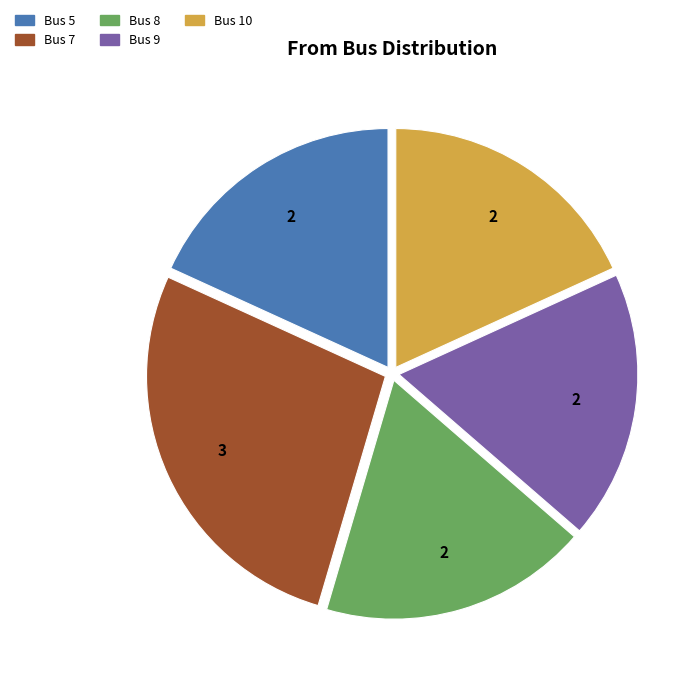

Is there any slice that represents more than half of the pie?

No